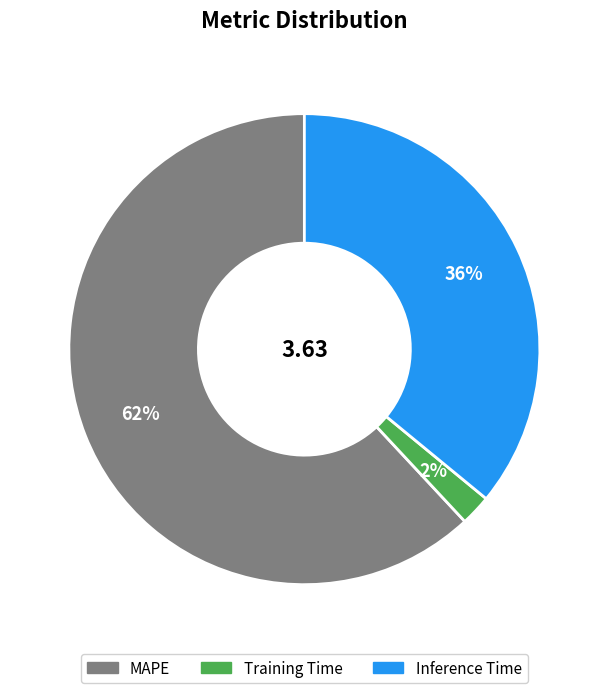

The MAPE slice represents 76% of the pie. True or false?

False